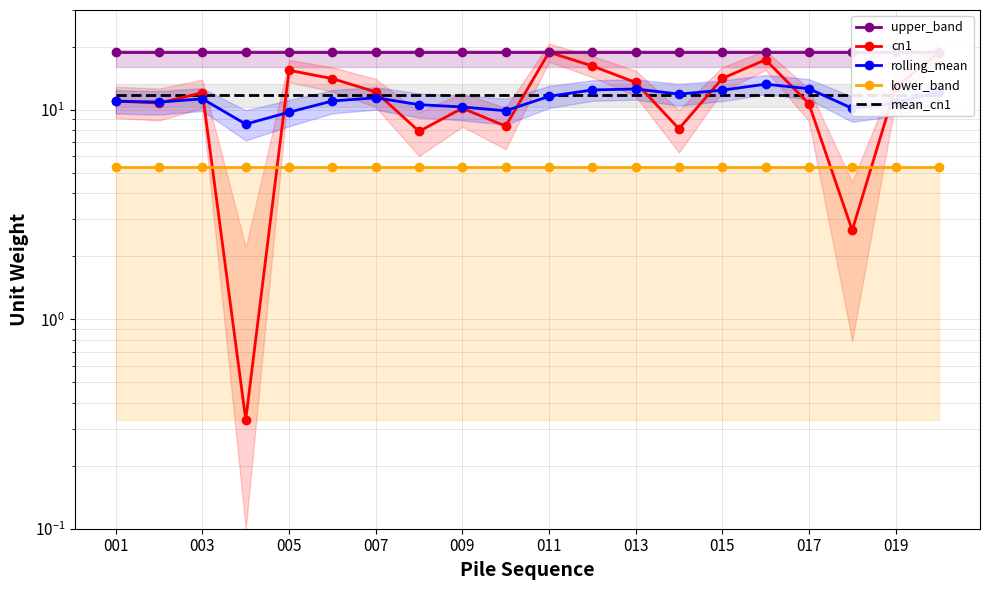

What is the approximate value of upper_band at 019?

18.8